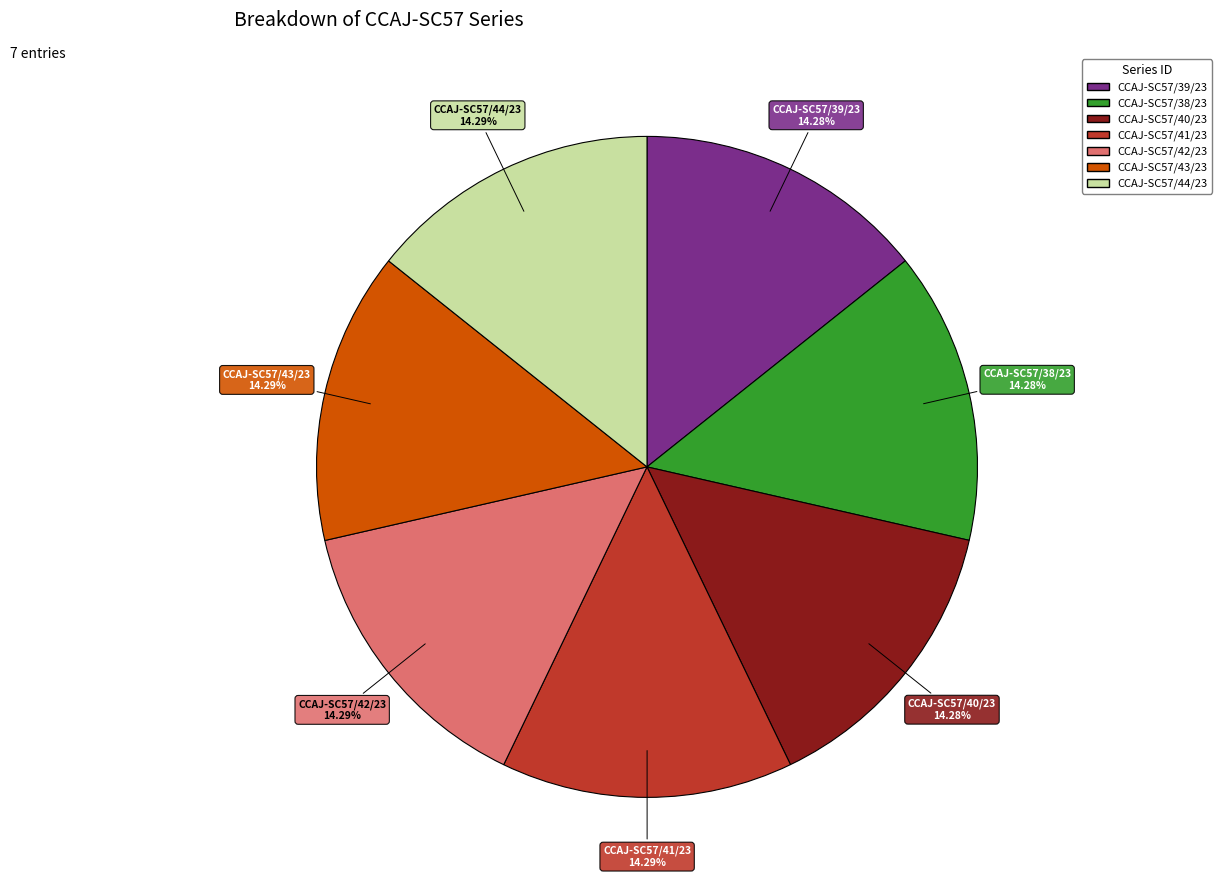

Approximately how many times larger is the value at CCAJ-SC57/41/23 compared to CCAJ-SC57/39/23?

1.0